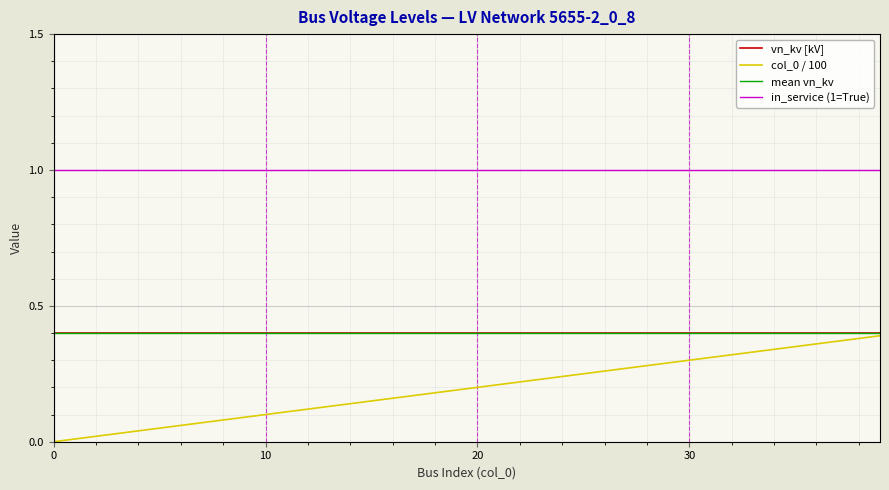

True or false: col_0 / 100 and in_service (1=True) intersect in this chart.

False